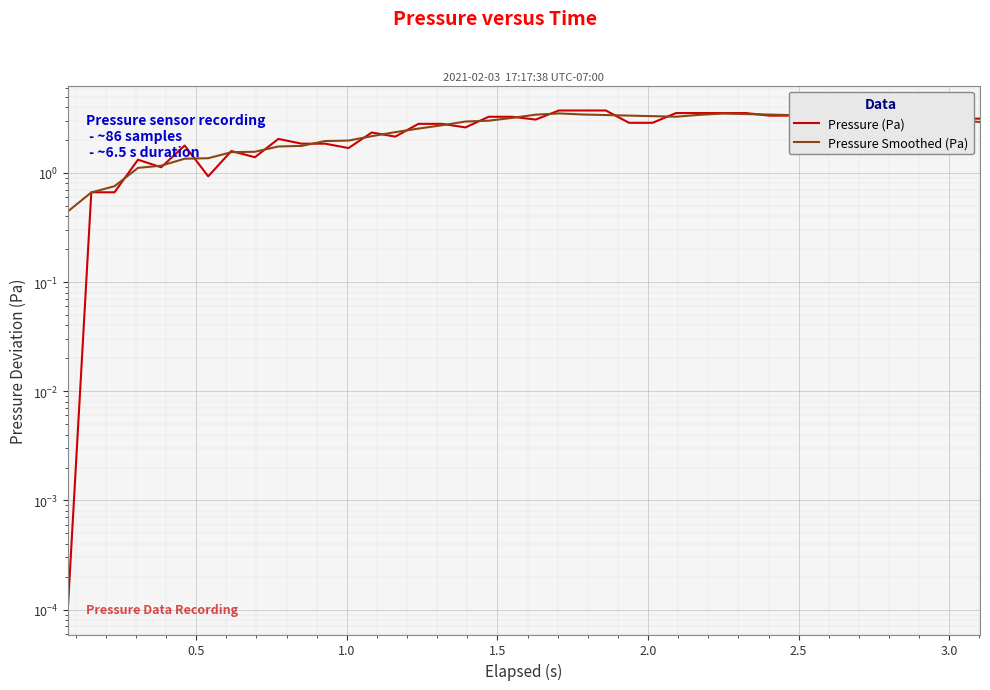

True or false: Pressure (Pa) has more than 1 interior local peaks.

True